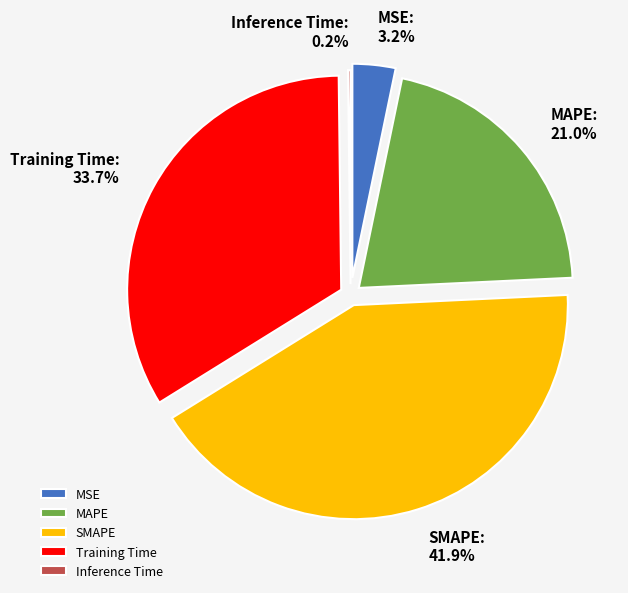

Which has a higher value, Inference Time or SMAPE?

SMAPE